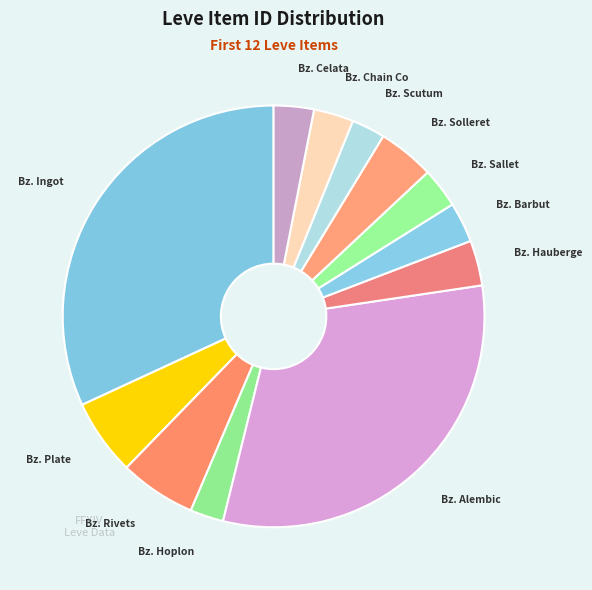

Count the number of slices in the pie.

12